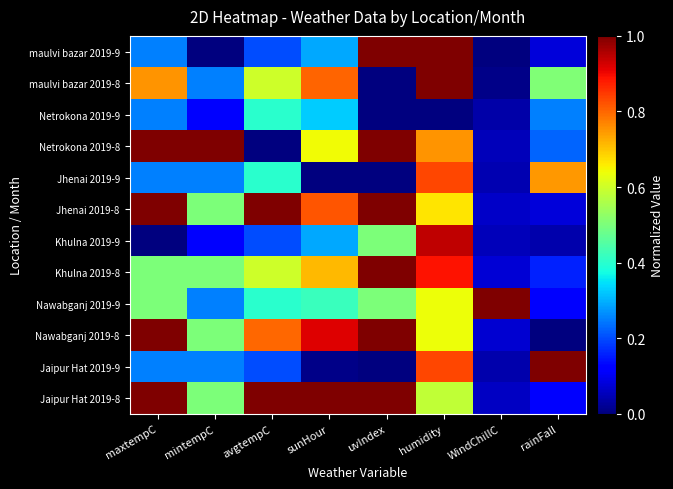

Reading left to right, extract all data points from this chart.

maulvi bazar 2019-9: maxtempC=0.2	mintempC=0.0	avgtempC=0.2	sunHour=0.3	uvIndex=1.0	humidity=1.0	WindChillC=0.0	rainFall=0.1
maulvi bazar 2019-8: maxtempC=0.8	mintempC=0.2	avgtempC=0.6	sunHour=0.8	uvIndex=0.0	humidity=1.0	WindChillC=0.0	rainFall=0.5
Netrokona 2019-9: maxtempC=0.2	mintempC=0.1	avgtempC=0.4	sunHour=0.3	uvIndex=0.0	humidity=0.0	WindChillC=0.0	rainFall=0.3
Netrokona 2019-8: maxtempC=1.0	mintempC=1.0	avgtempC=0.0	sunHour=0.6	uvIndex=1.0	humidity=0.8	WindChillC=0.1	rainFall=0.2
Jhenai 2019-9: maxtempC=0.2	mintempC=0.2	avgtempC=0.4	sunHour=0.0	uvIndex=0.0	humidity=0.8	WindChillC=0.0	rainFall=0.7
Jhenai 2019-8: maxtempC=1.0	mintempC=0.5	avgtempC=1.0	sunHour=0.8	uvIndex=1.0	humidity=0.7	WindChillC=0.1	rainFall=0.1
Khulna 2019-9: maxtempC=0.0	mintempC=0.1	avgtempC=0.2	sunHour=0.3	uvIndex=0.5	humidity=0.9	WindChillC=0.1	rainFall=0.0
Khulna 2019-8: maxtempC=0.5	mintempC=0.5	avgtempC=0.6	sunHour=0.7	uvIndex=1.0	humidity=0.9	WindChillC=0.1	rainFall=0.2
Nawabganj 2019-9: maxtempC=0.5	mintempC=0.2	avgtempC=0.4	sunHour=0.4	uvIndex=0.5	humidity=0.6	WindChillC=1.0	rainFall=0.1
Nawabganj 2019-8: maxtempC=1.0	mintempC=0.5	avgtempC=0.8	sunHour=0.9	uvIndex=1.0	humidity=0.6	WindChillC=0.1	rainFall=0.0
Jaipur Hat 2019-9: maxtempC=0.2	mintempC=0.2	avgtempC=0.2	sunHour=0.0	uvIndex=0.0	humidity=0.8	WindChillC=0.0	rainFall=1.0
Jaipur Hat 2019-8: maxtempC=1.0	mintempC=0.5	avgtempC=1.0	sunHour=1.0	uvIndex=1.0	humidity=0.6	WindChillC=0.1	rainFall=0.1